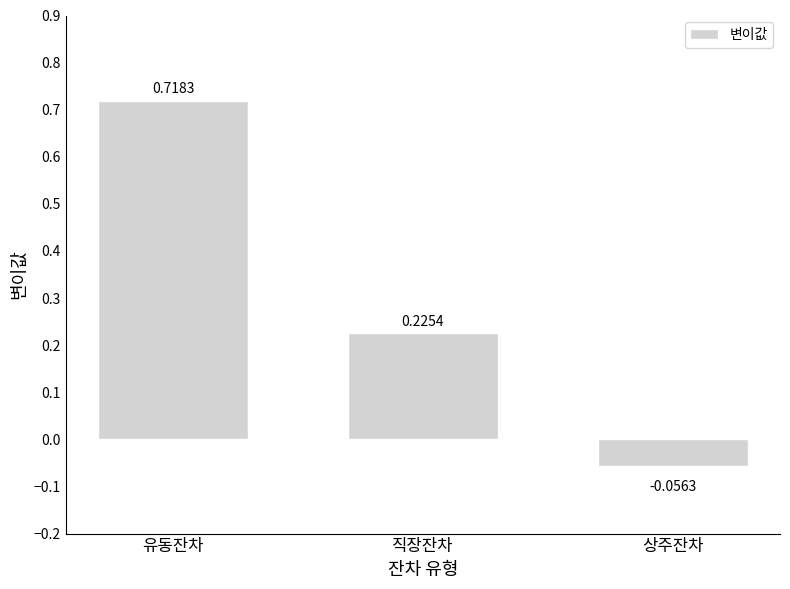

At which category does the chart reach its minimum across all series?

상주잔차